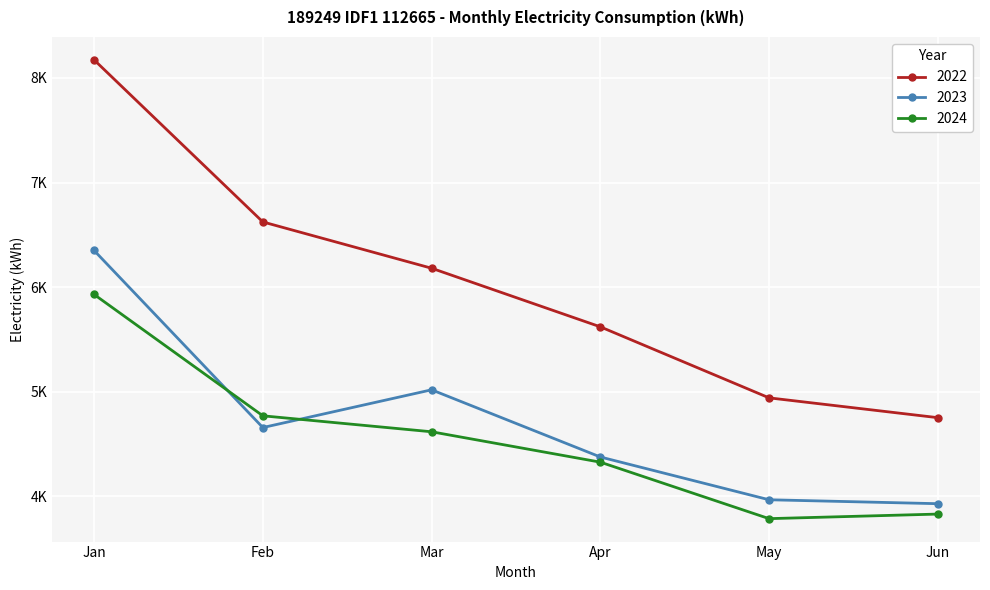

List the series in order of their peak value, lowest first.

2024, 2023, 2022